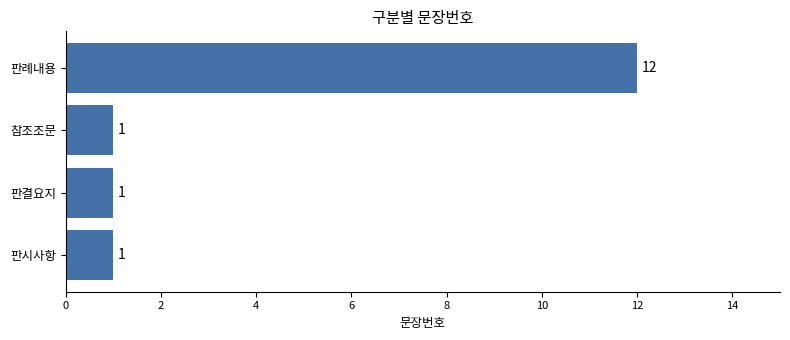

At which category does the chart reach its peak across all series?

판례내용